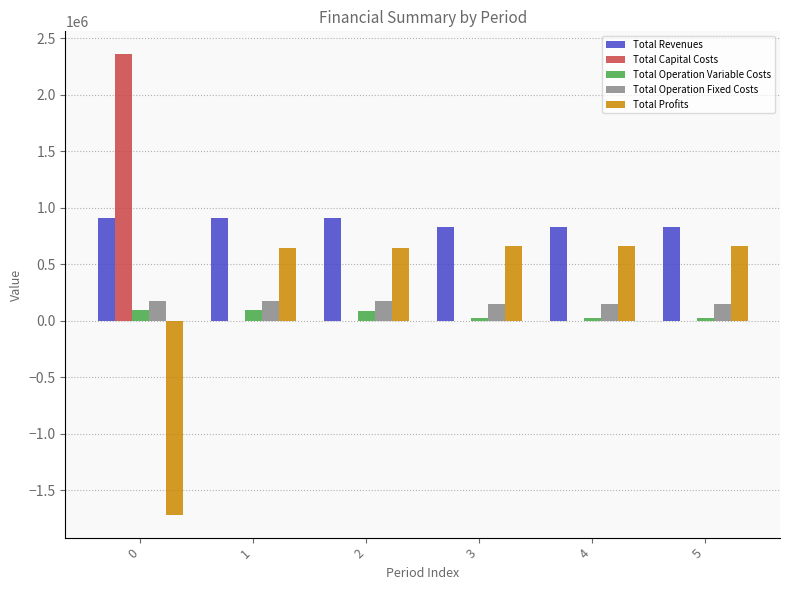

How many categories are shown in the chart?

6